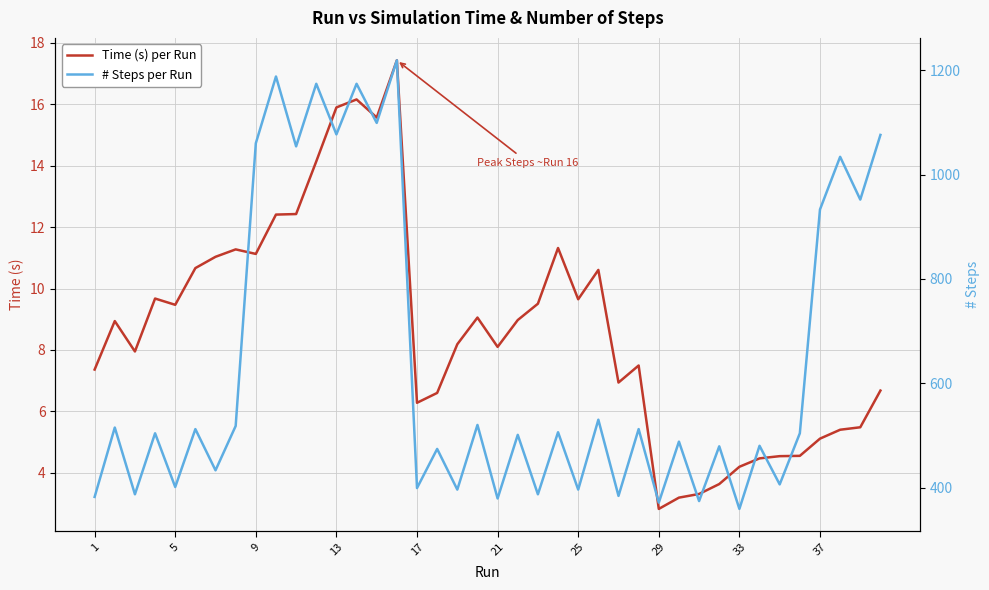

How many interior local valleys does the Time (s) per Run series have?

9